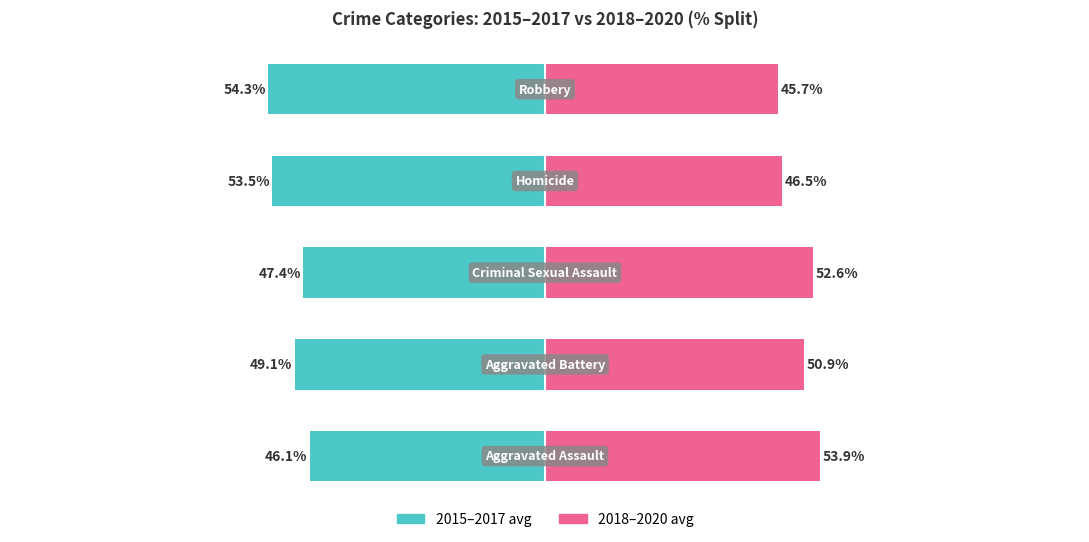

The value of 2018–2020 avg at 0 is 77.3. True or false?

False